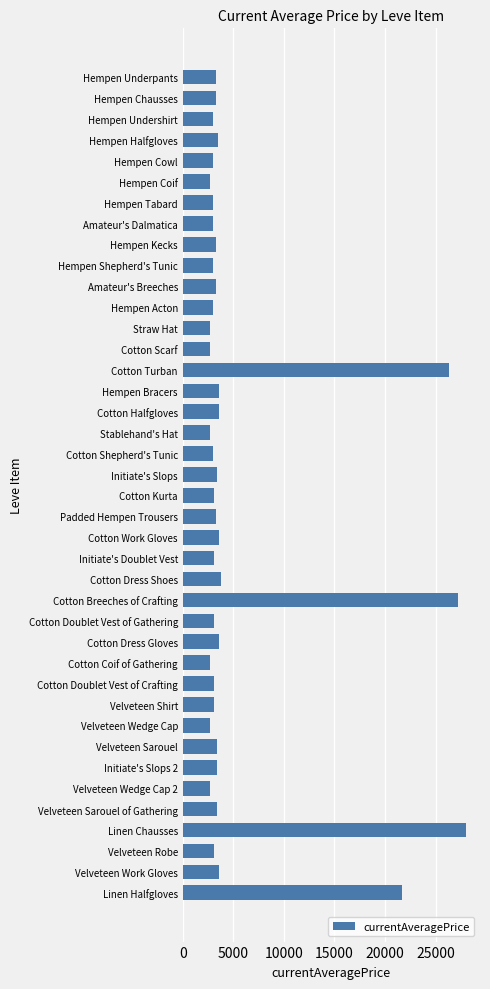

What is the maximum value shown in the chart?

27990